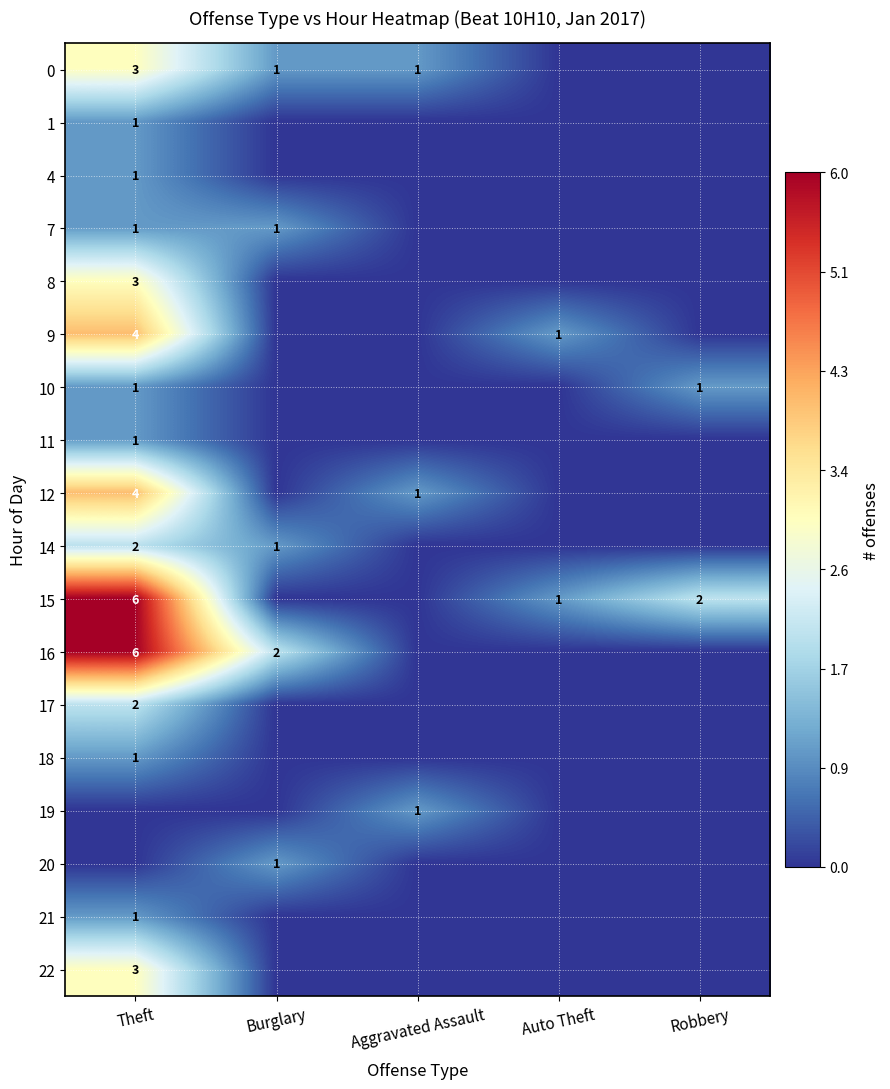

Is it true that 8 equals 3 at Theft?

True